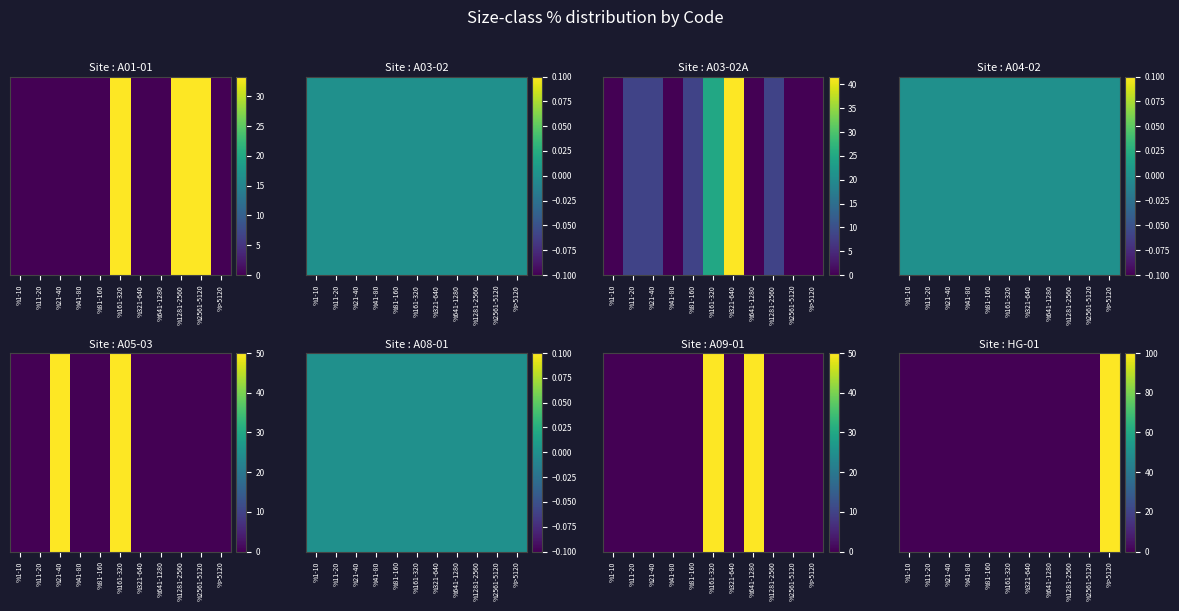

Rank the categories by value from highest to lowest.

%>5120, %1-10, %11-20, %21-40, %41-80, %81-160, %161-320, %321-640, %641-1280, %1281-2560, %2561-5120